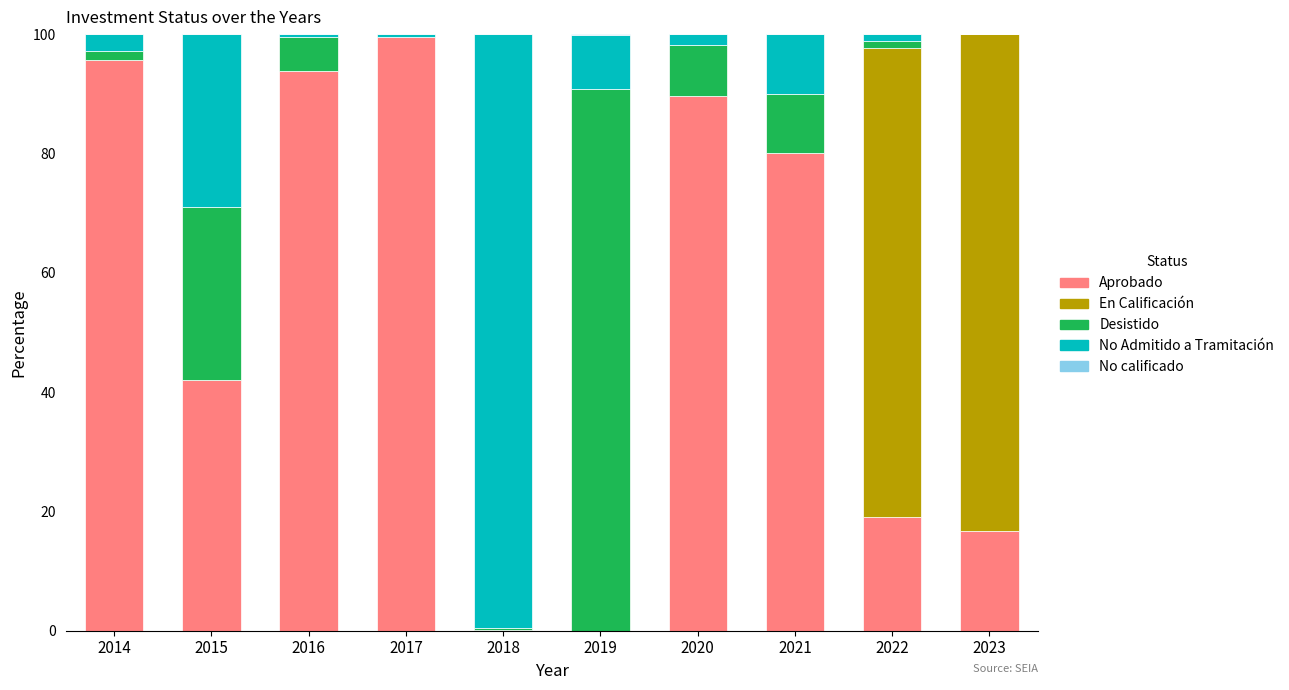

Are the bars horizontal?

No